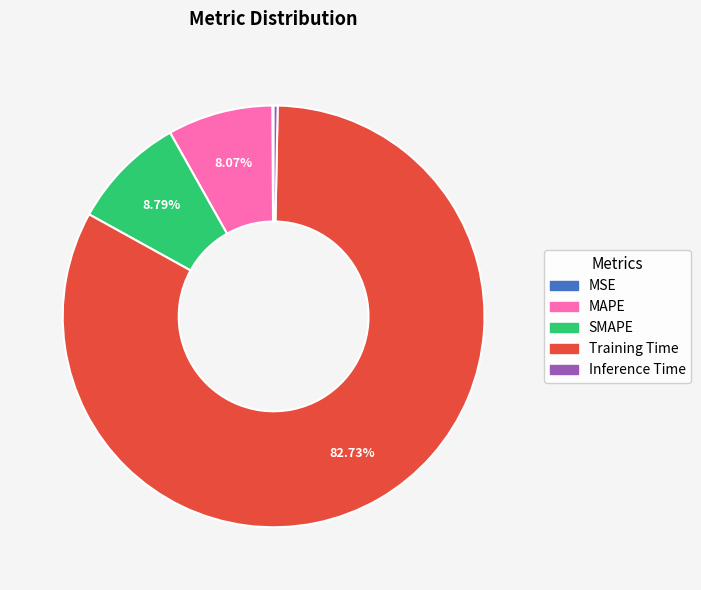

Which category has the biggest portion of the pie?

Training Time